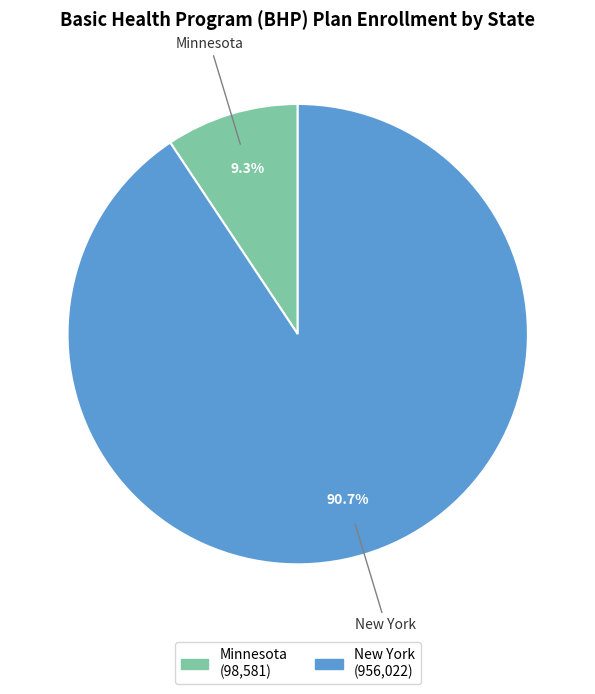

How much of the chart is everything except Minnesota?

90.7%